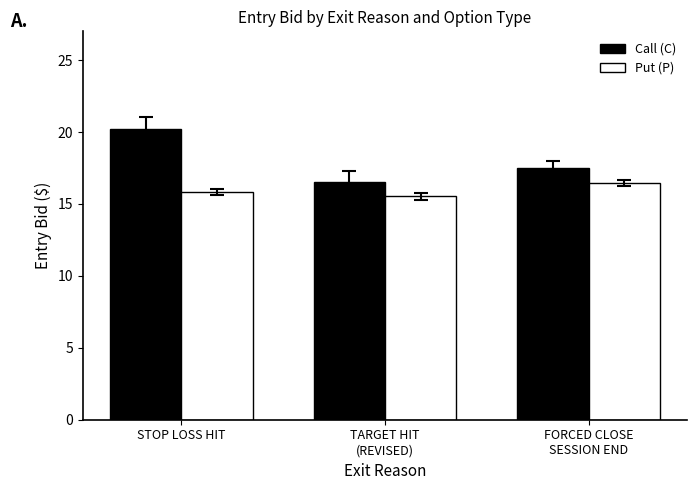

Reading left to right, list all the values displayed in this chart.

Call (C): STOP LOSS HIT=20.2	TARGET HIT
(REVISED)=16.5	FORCED CLOSE
SESSION END=17.5
Put (P): STOP LOSS HIT=15.8	TARGET HIT
(REVISED)=15.5	FORCED CLOSE
SESSION END=16.5